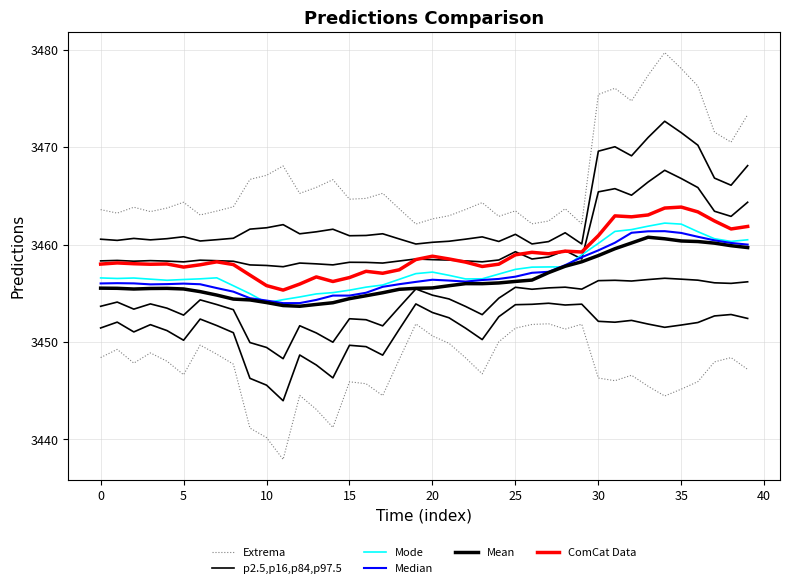

What is the minimum value for Mode?

3454.0